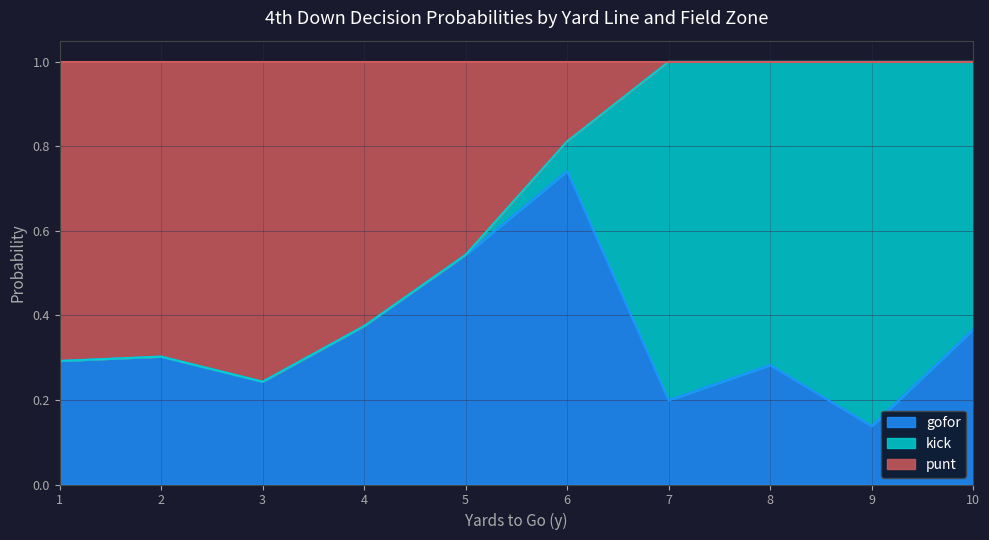

True or false: gofor has a value of 0.3 at 1.

True